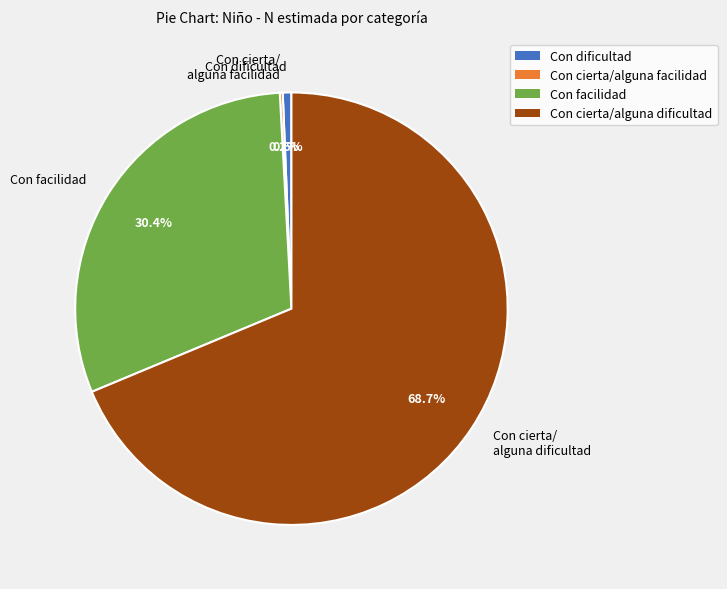

Does Con dificultad account for over 50% of the chart?

No